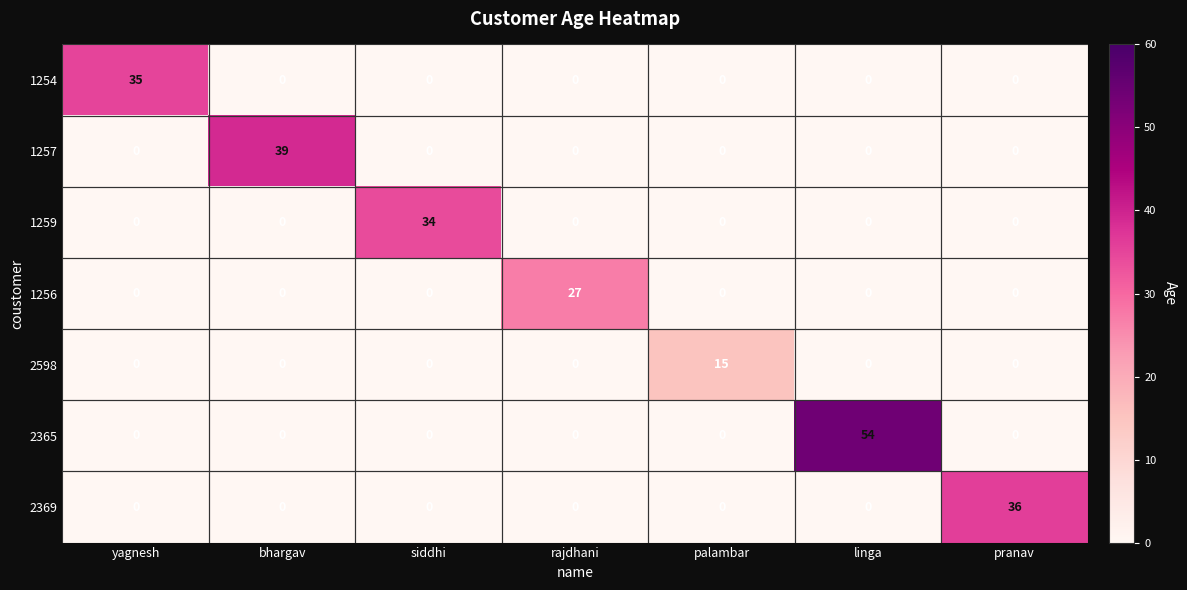

Which series has the largest total across all categories?

2365